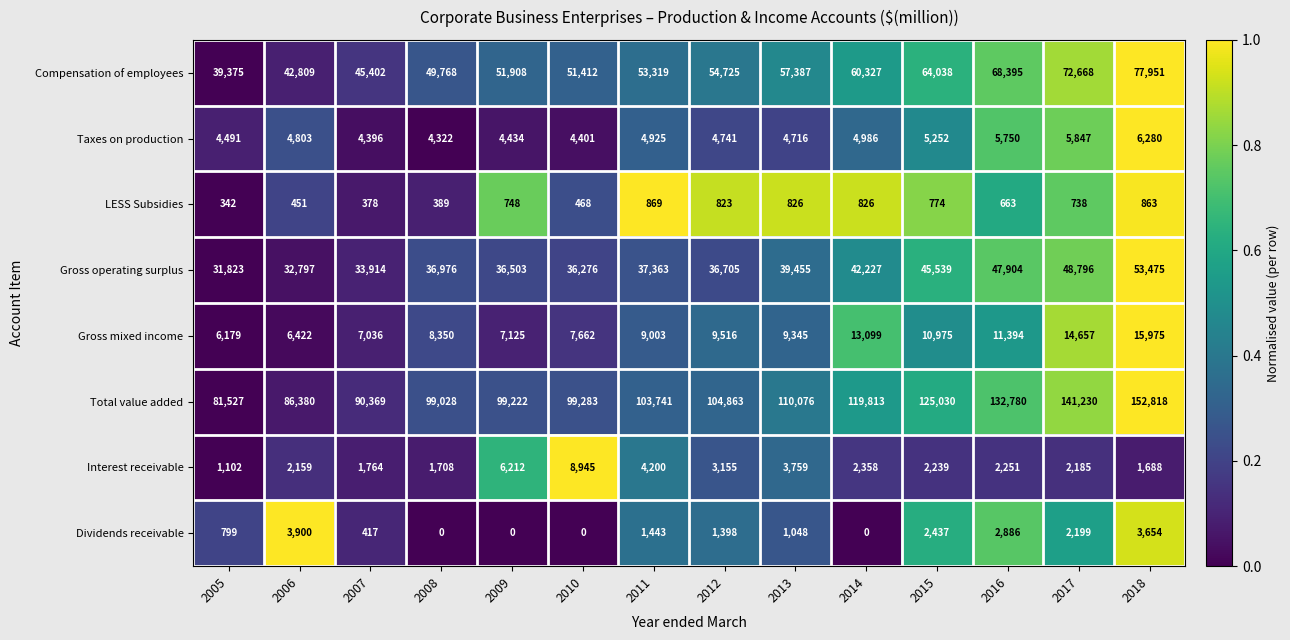

The Interest receivable series shows 926 at 2012. True or false?

False